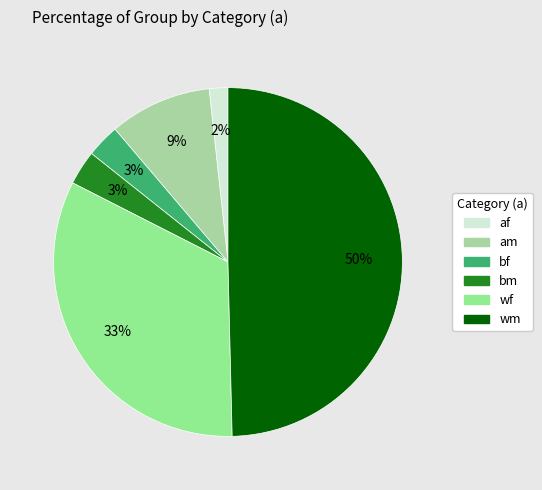

True or false: bm accounts for 1% of the total.

False